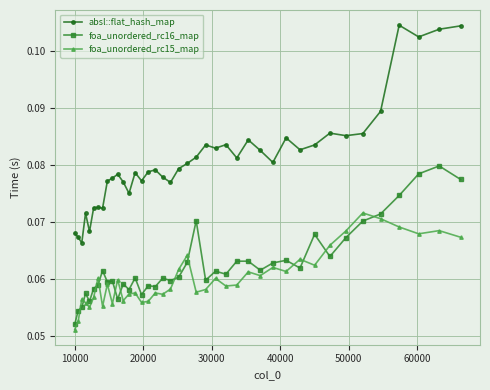

Which series has the largest total across all categories?

absl::flat_hash_map